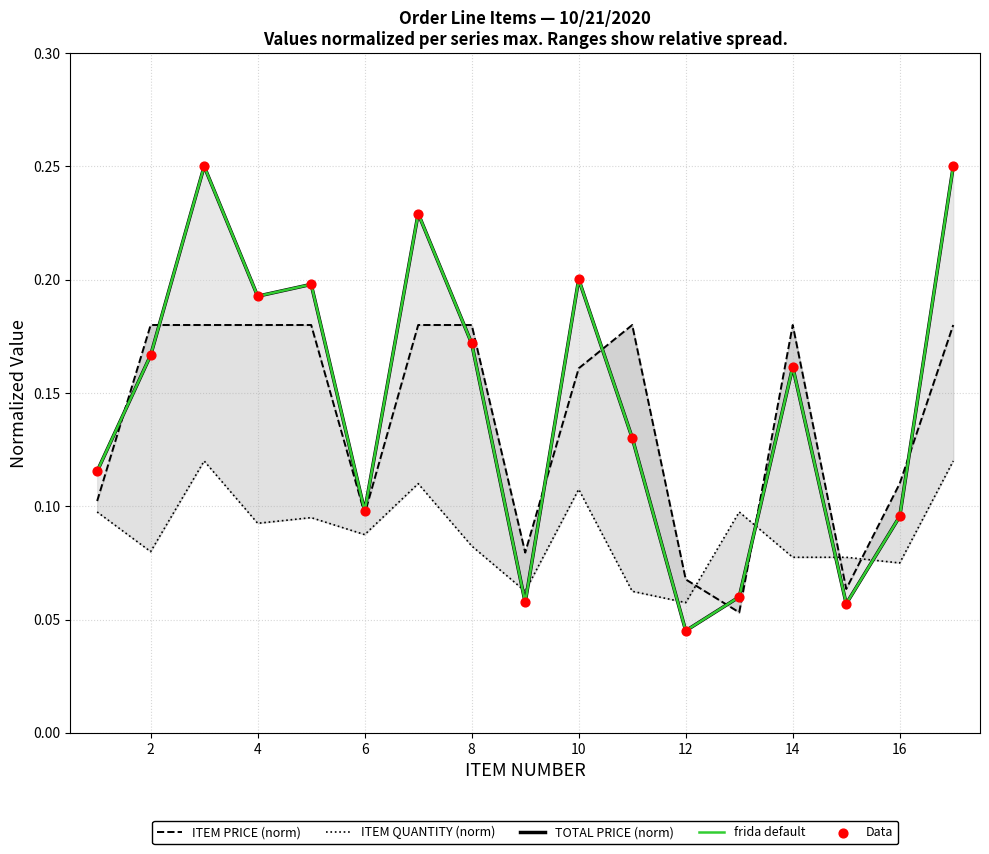

Which series has the largest Y range (max minus min)?

TOTAL PRICE (norm)